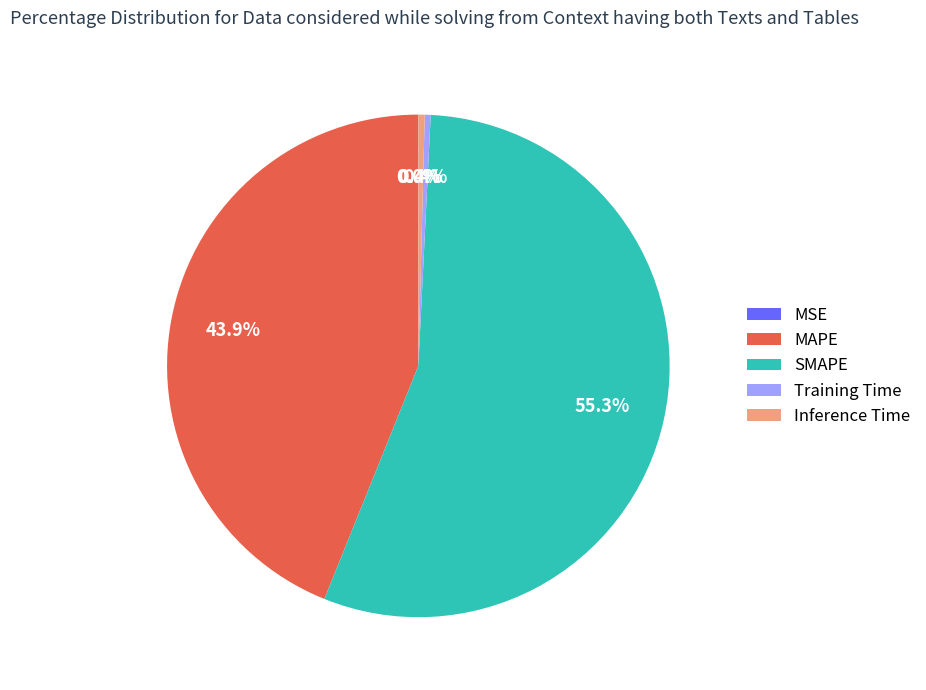

Between SMAPE and Inference Time, which is larger?

SMAPE